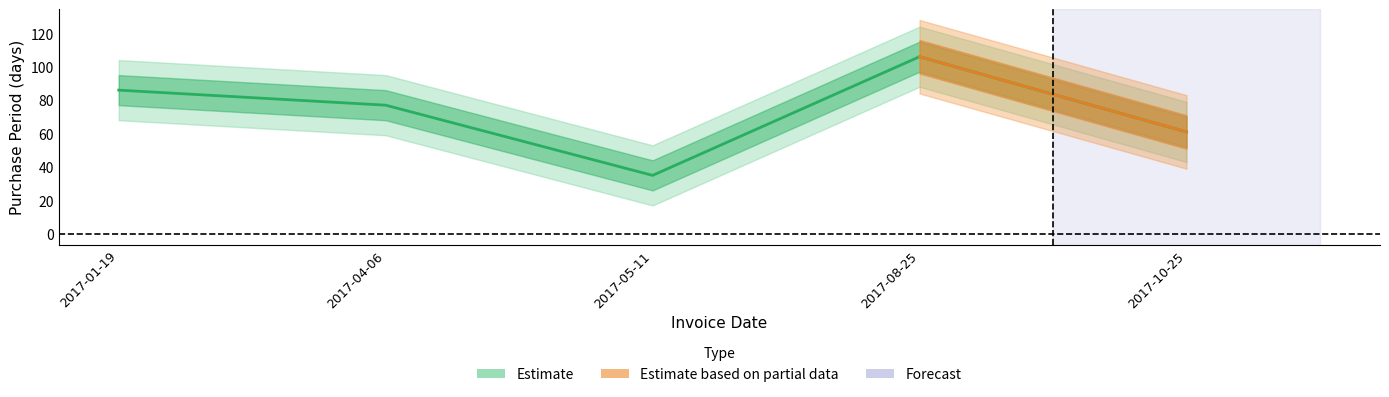

What is the sum of the values at 2017-05-11 and 2017-04-06?

112